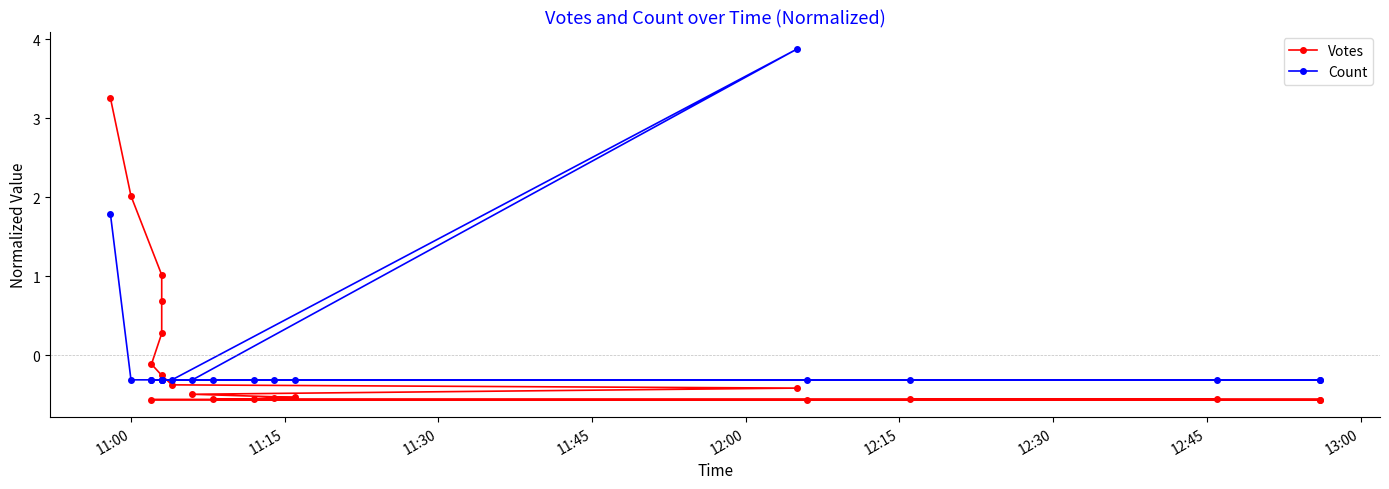

What is the value of the Count point at the 2nd from the left?

-0.3